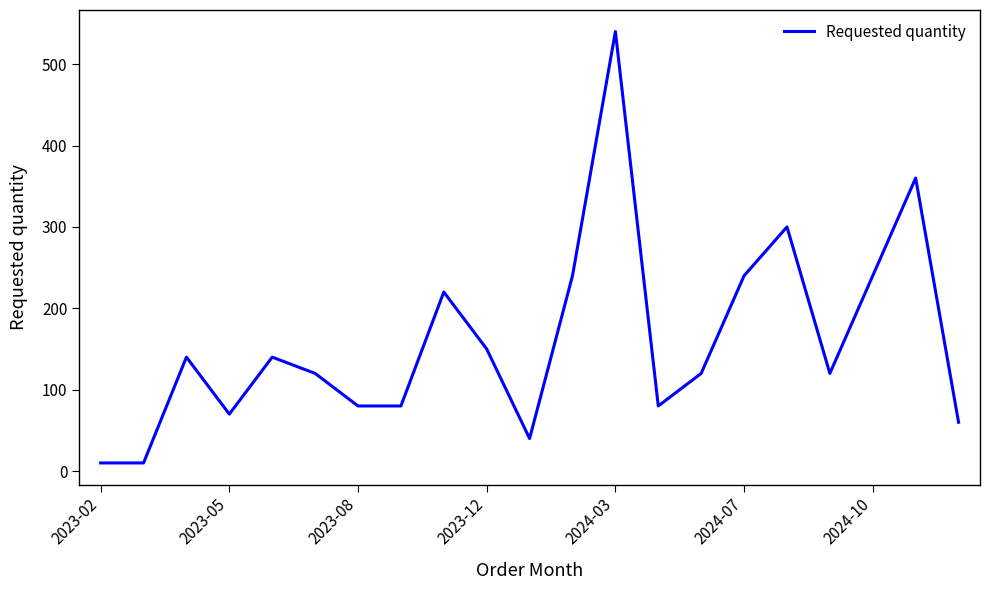

What is the maximum value shown in the chart?

540